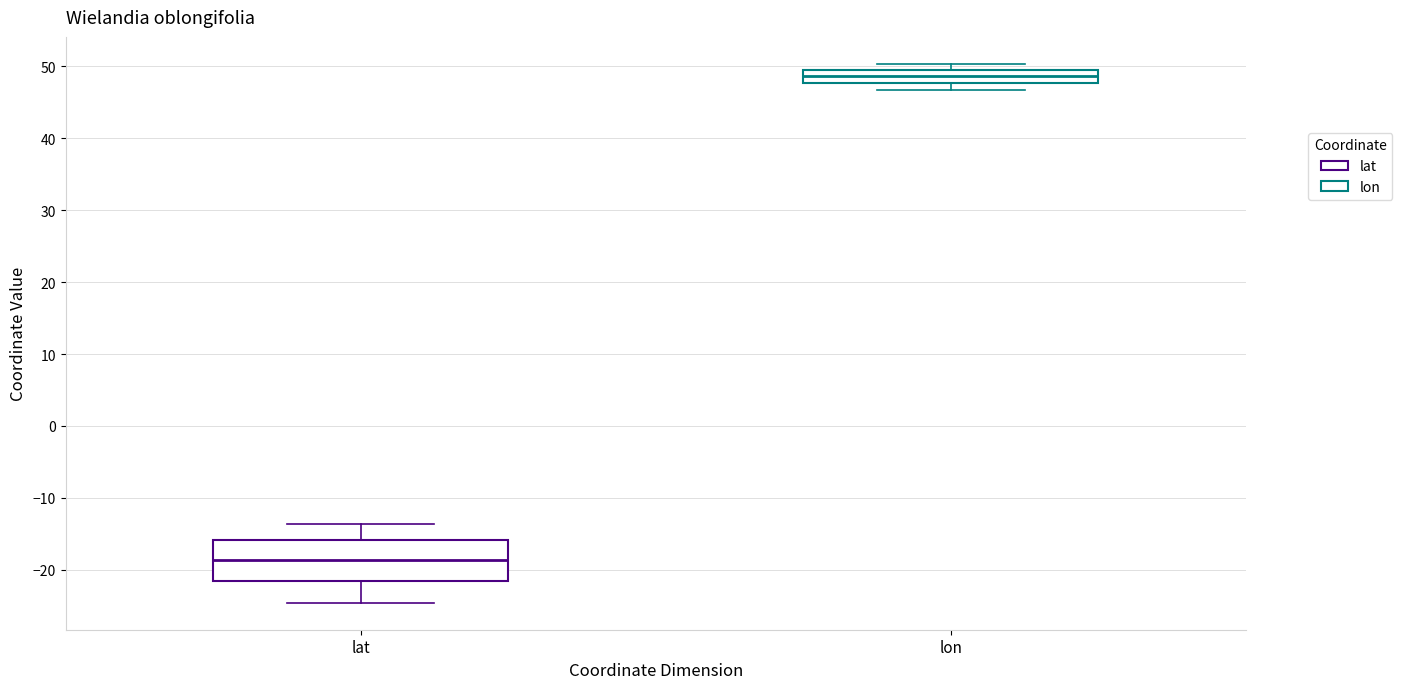

Reading left to right, read every box against the y-axis: the position of its median line, the range the box covers, and the ends of its whiskers. The values are not printed on the chart, so give them approximately, as read against the axis.

lat: median -19, box -22 to -16, whiskers -25 to -14
lon: median 49, box 48 to 50, whiskers 47 to 50 (just above the box's upper edge)